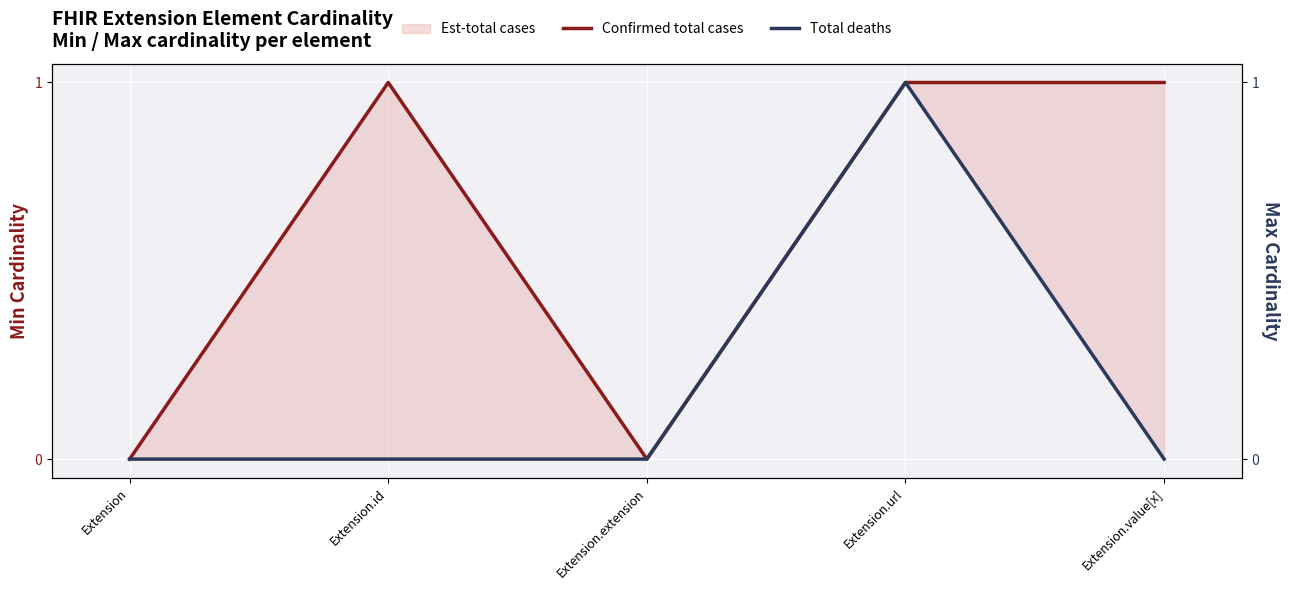

Is the value of Confirmed total cases at Extension.url greater than the value of Total deaths at Extension?

Yes